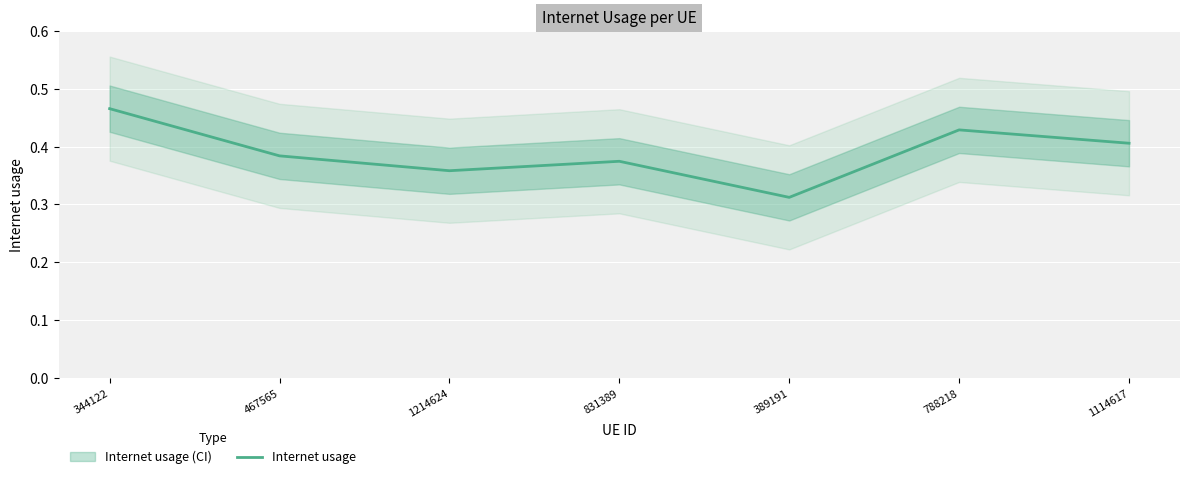

The value at 831389 is 0.6. True or false?

False